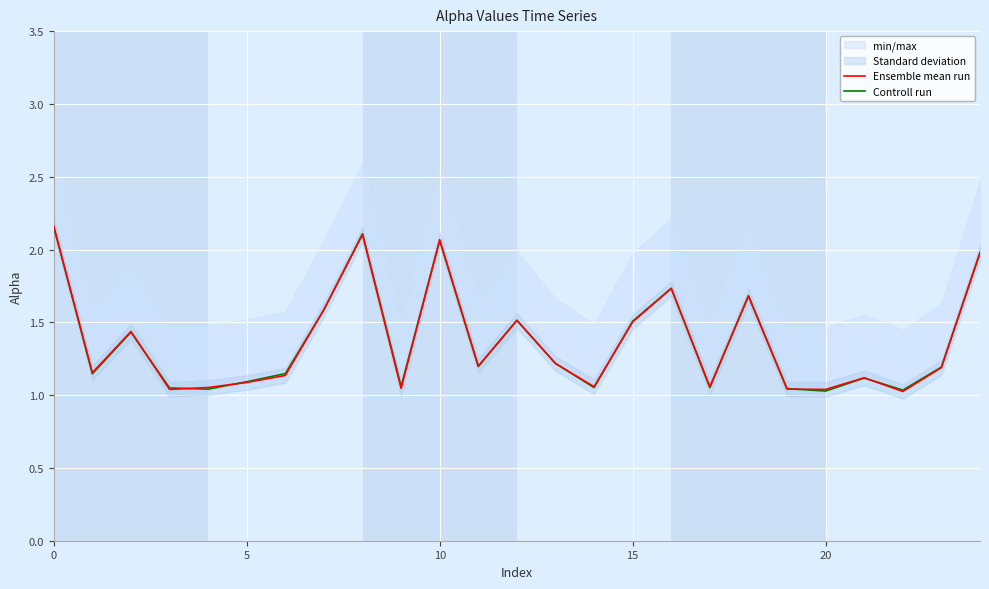

Rank the series at 23 from highest to lowest value.

Controll run, Ensemble mean run